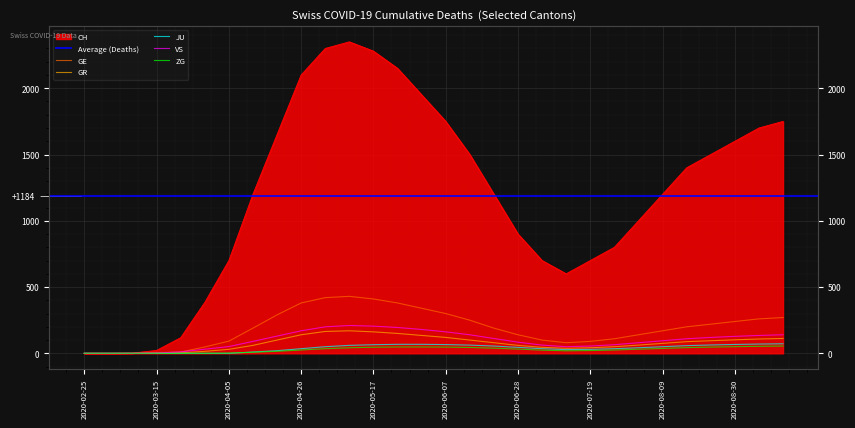

What is the approximate value of ZG at 2020-07-19?

21